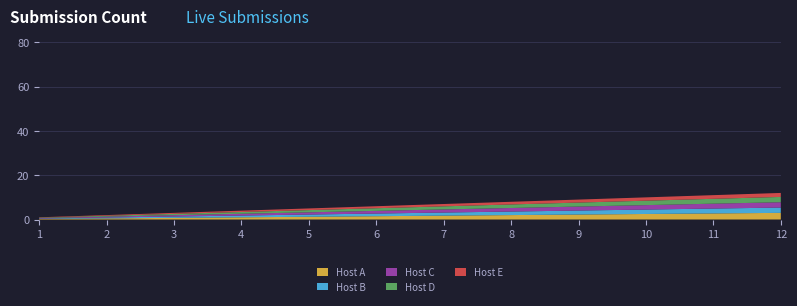

Does the chart have visible grid lines?

Yes